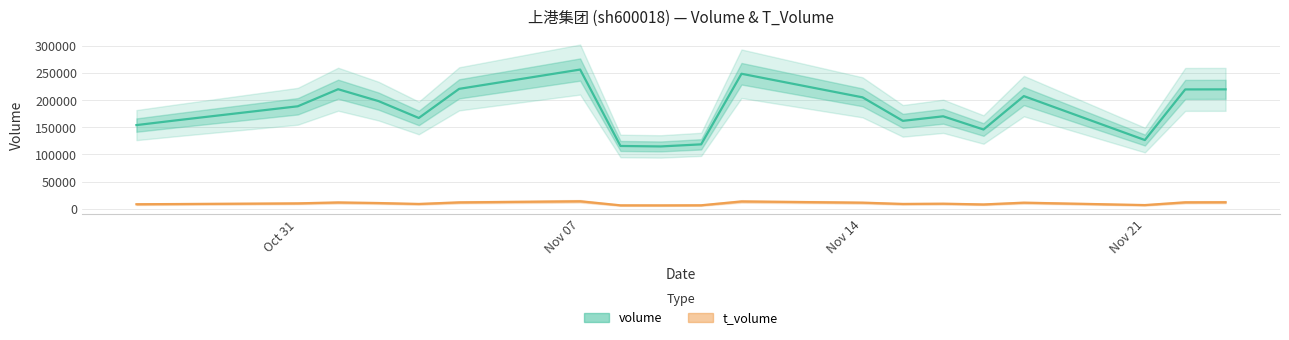

At Oct 31, list the series in order from smallest to largest.

t_volume, volume